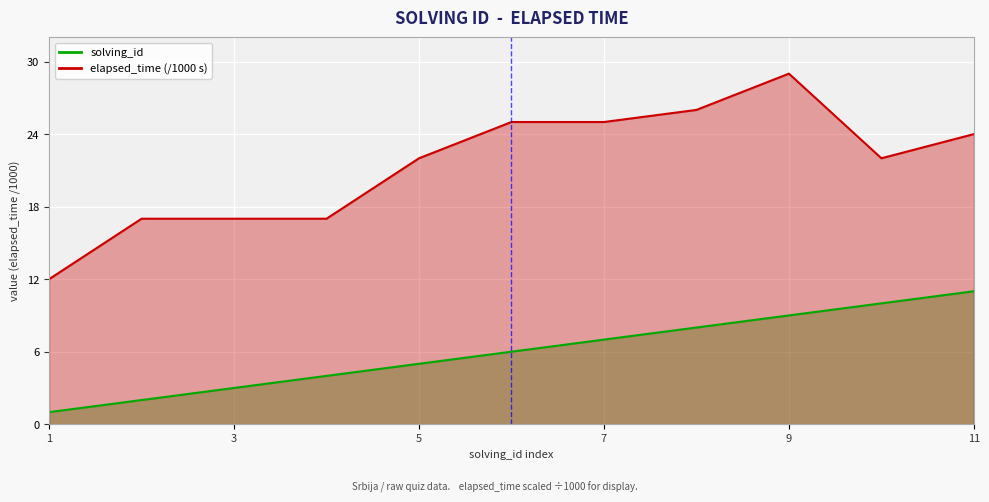

What is the sum of all elapsed_time values?

236